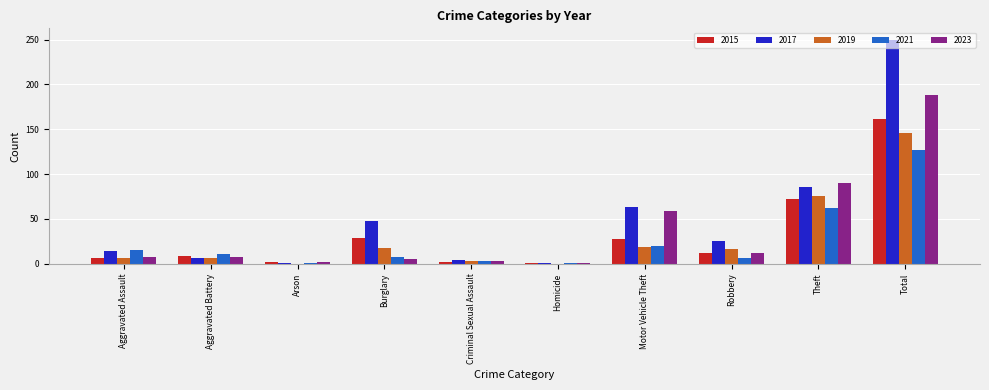

The value of 2017 at Total is 349. True or false?

False